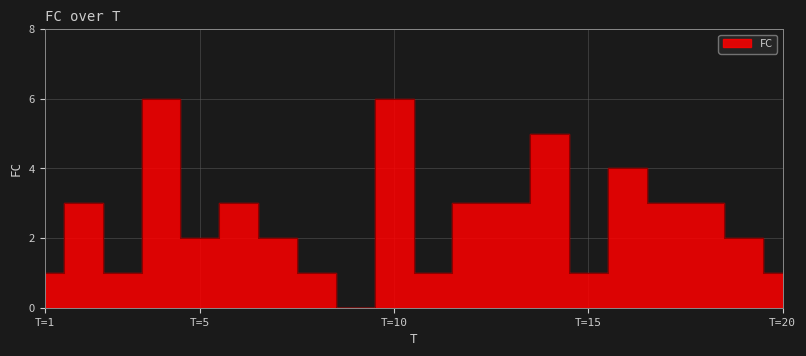

The chart shows a value of 1 at 8. True or false?

False